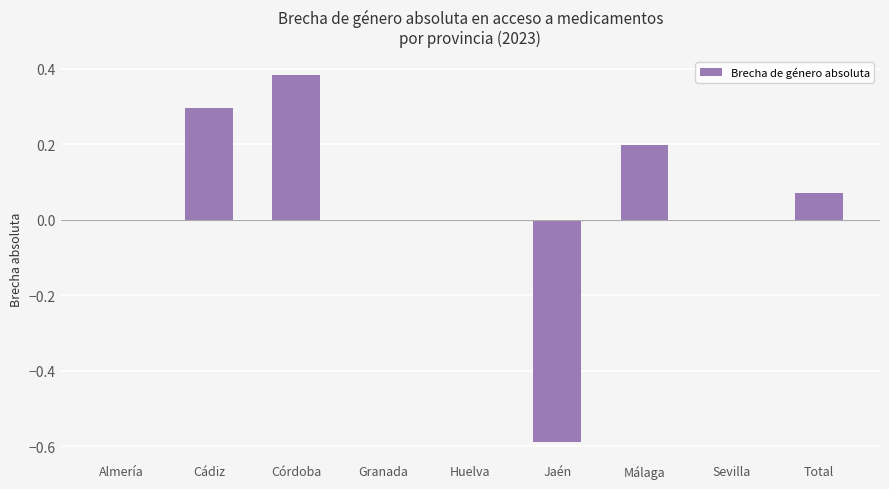

What is the change in value from Granada to Total?

+0.1